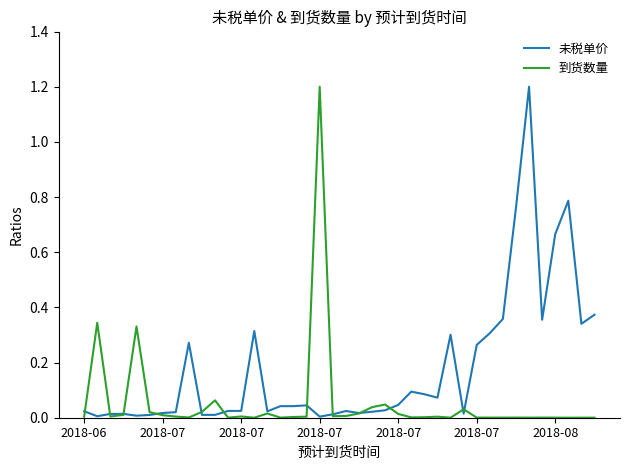

Which series has the largest total across all categories?

未税单价